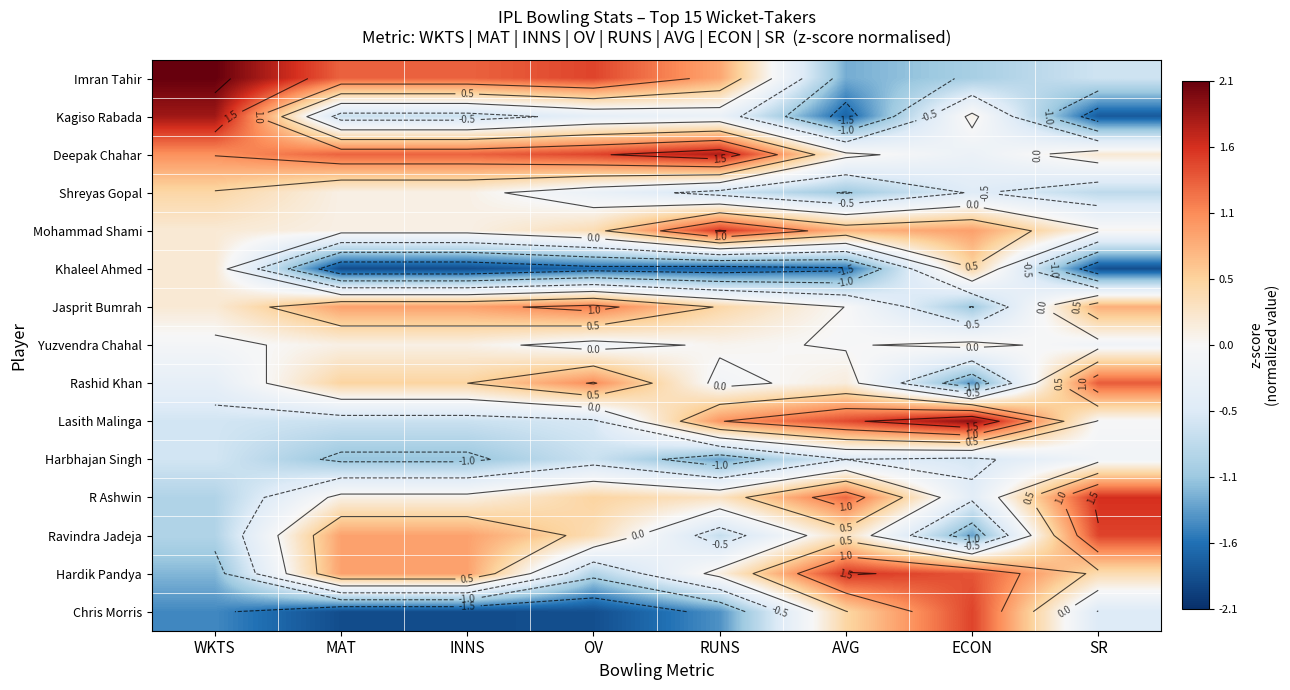

At how many categories does at least one series exceed 0?

8